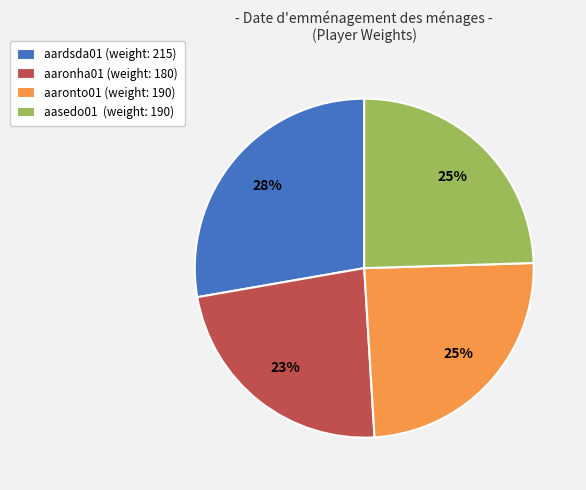

The aaronto01 slice represents 14% of the pie. True or false?

False